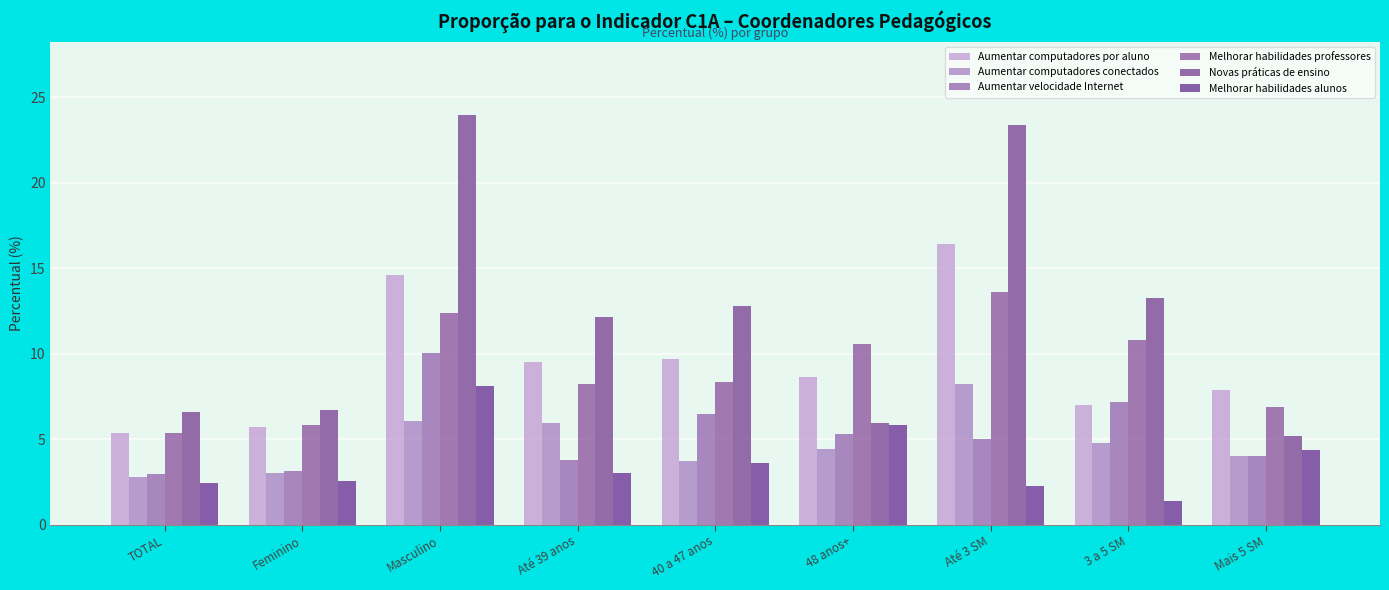

What is the value of the Aumentar computadores por aluno bar at the 5th from the left?

9.7